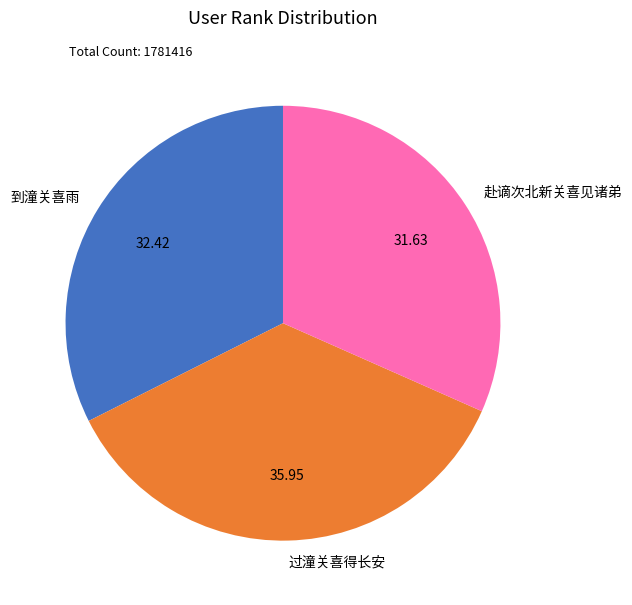

Does any single category account for the majority?

No